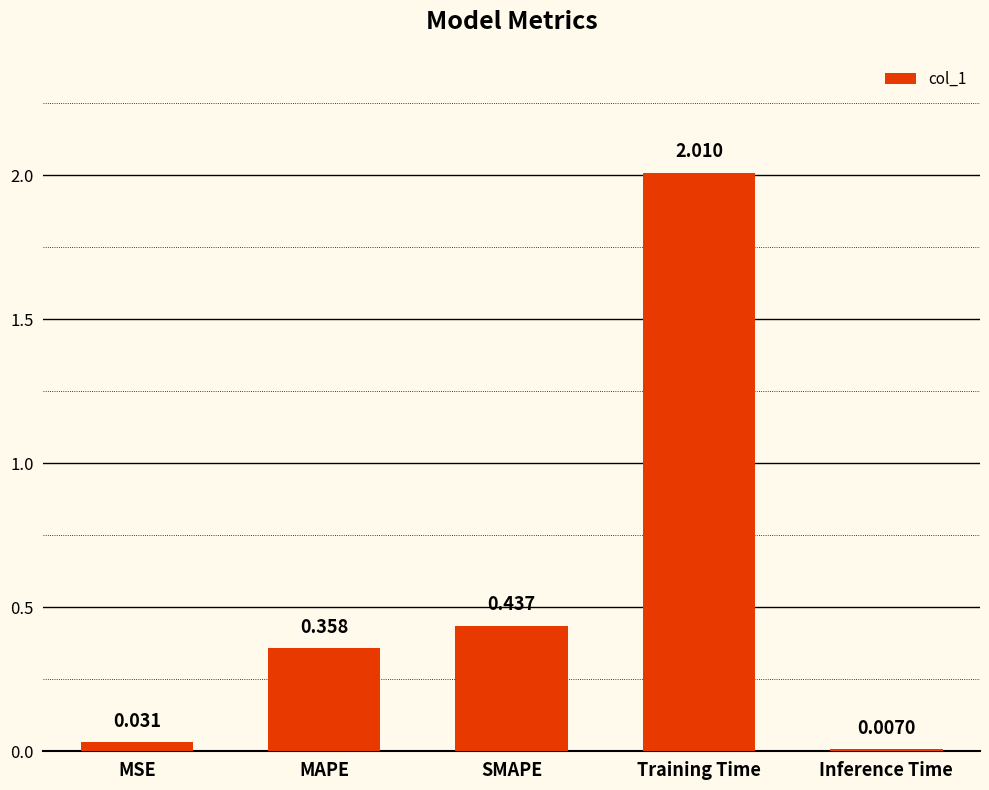

At which category does the chart reach its peak across all series?

Training Time